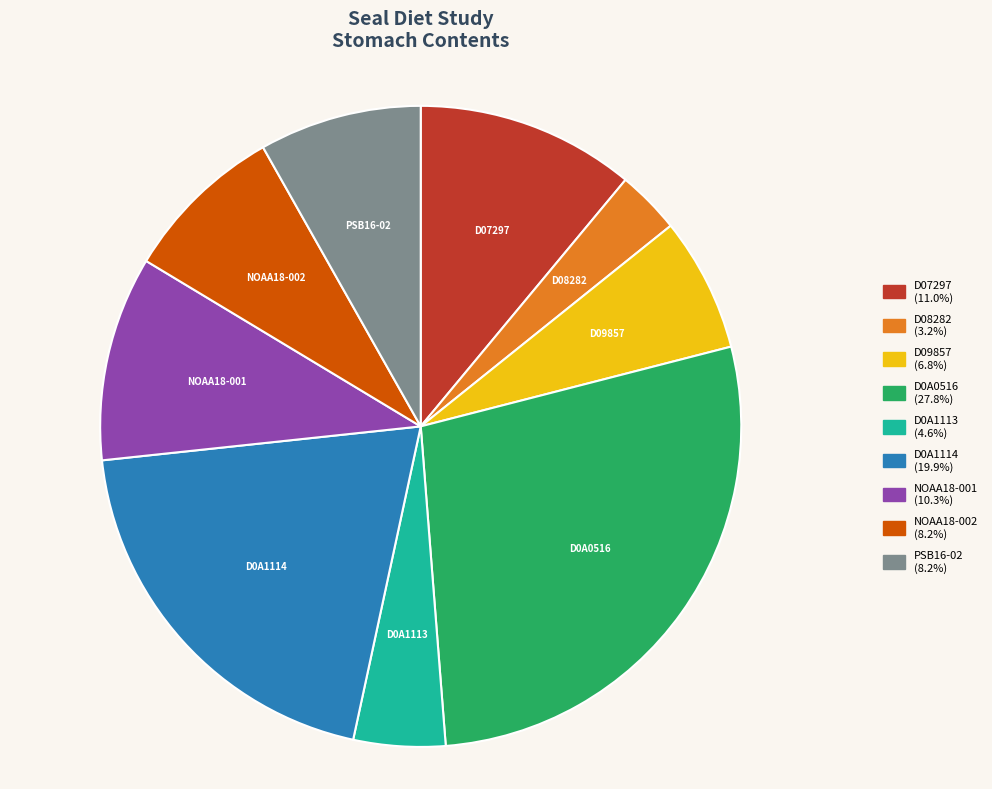

Combined, do D07297 and PSB16-02 account for over 50%?

No